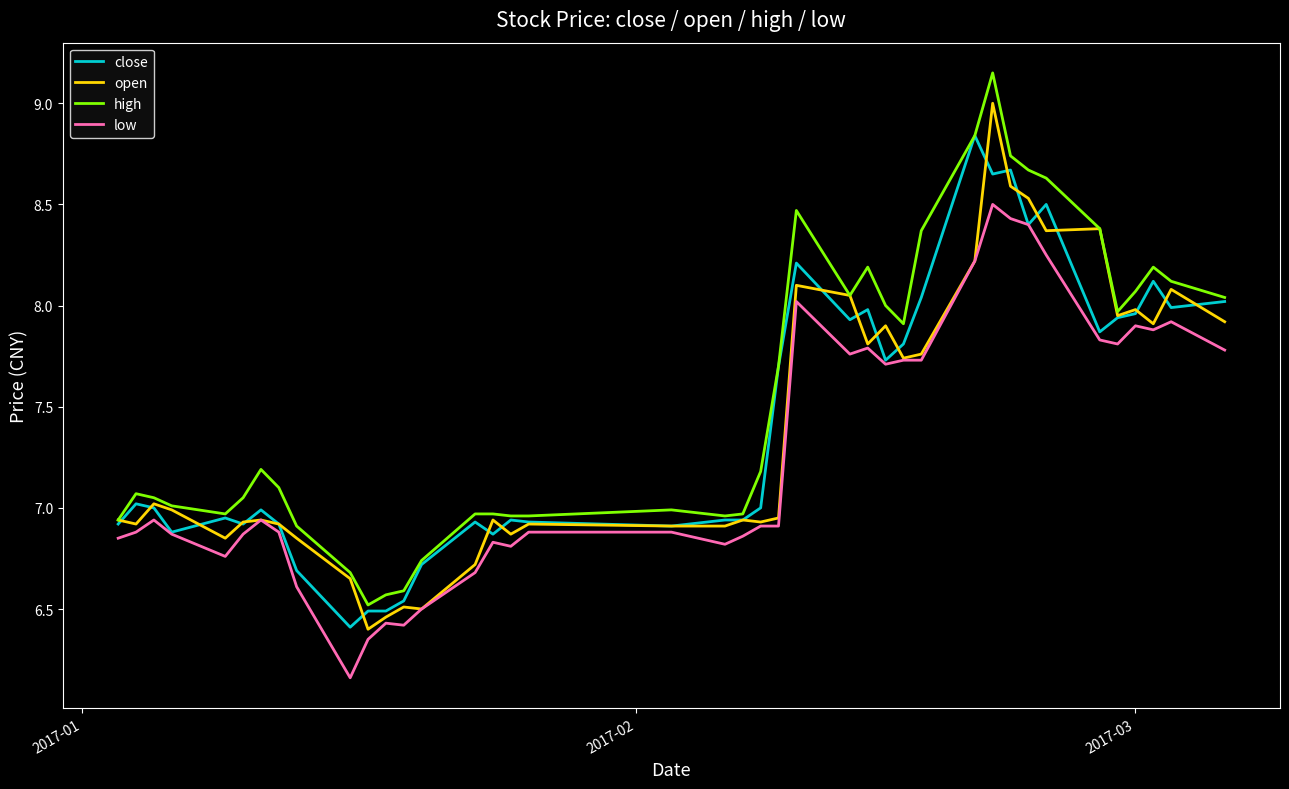

Which series has the largest range (max minus min)?

high